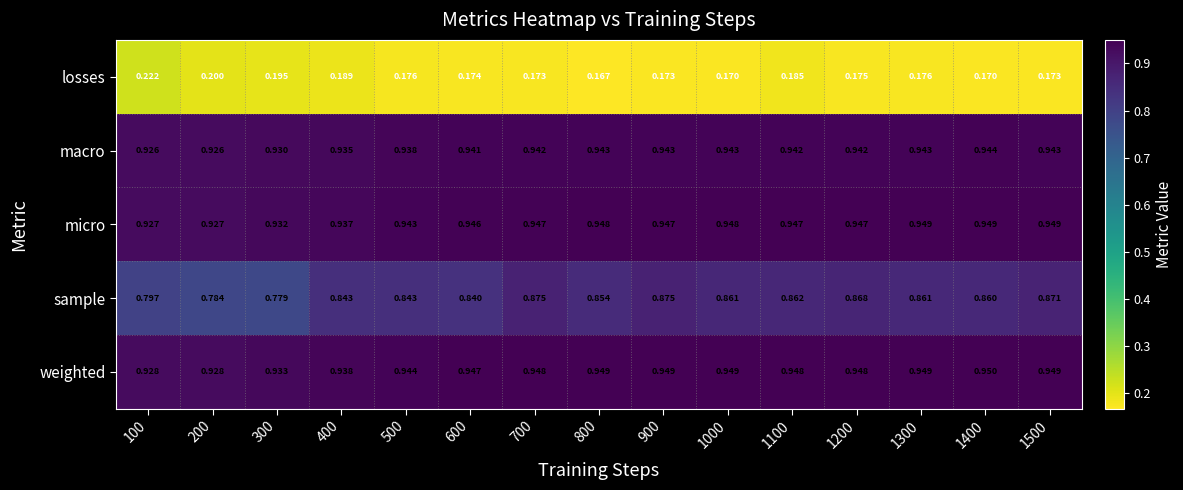

Which series has the largest range (max minus min)?

sample